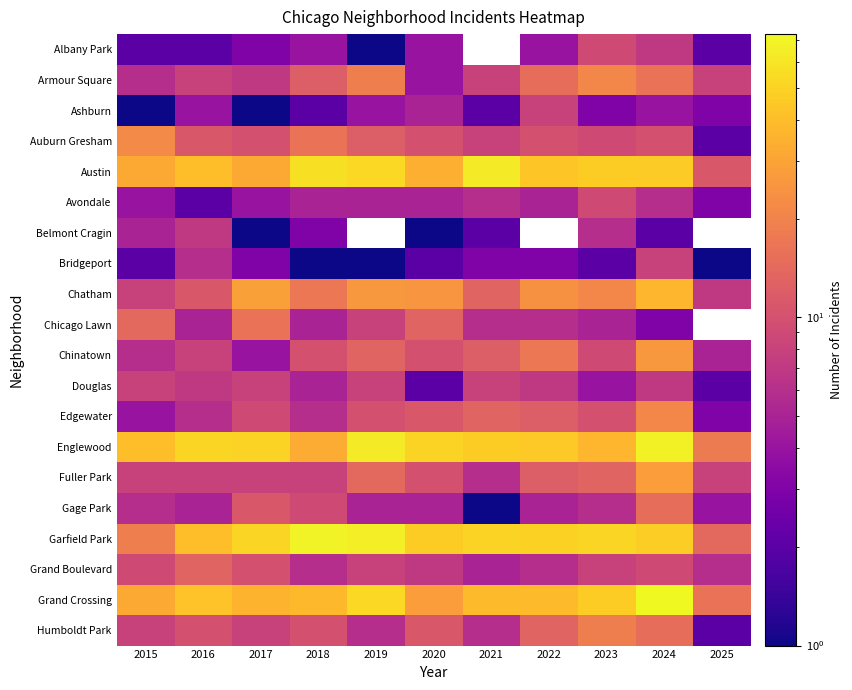

What is the difference between the maximum and minimum values in the Armour Square series?

17.0